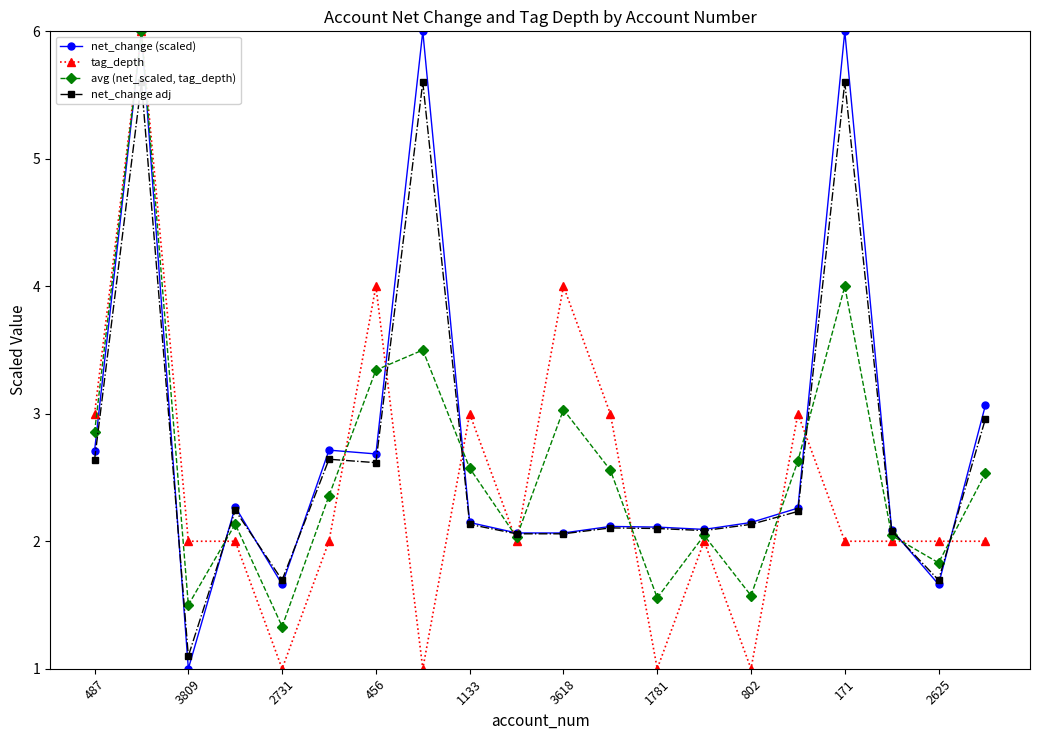

In net_change adj, how many points are higher than both neighbors (excluding endpoints)?

6